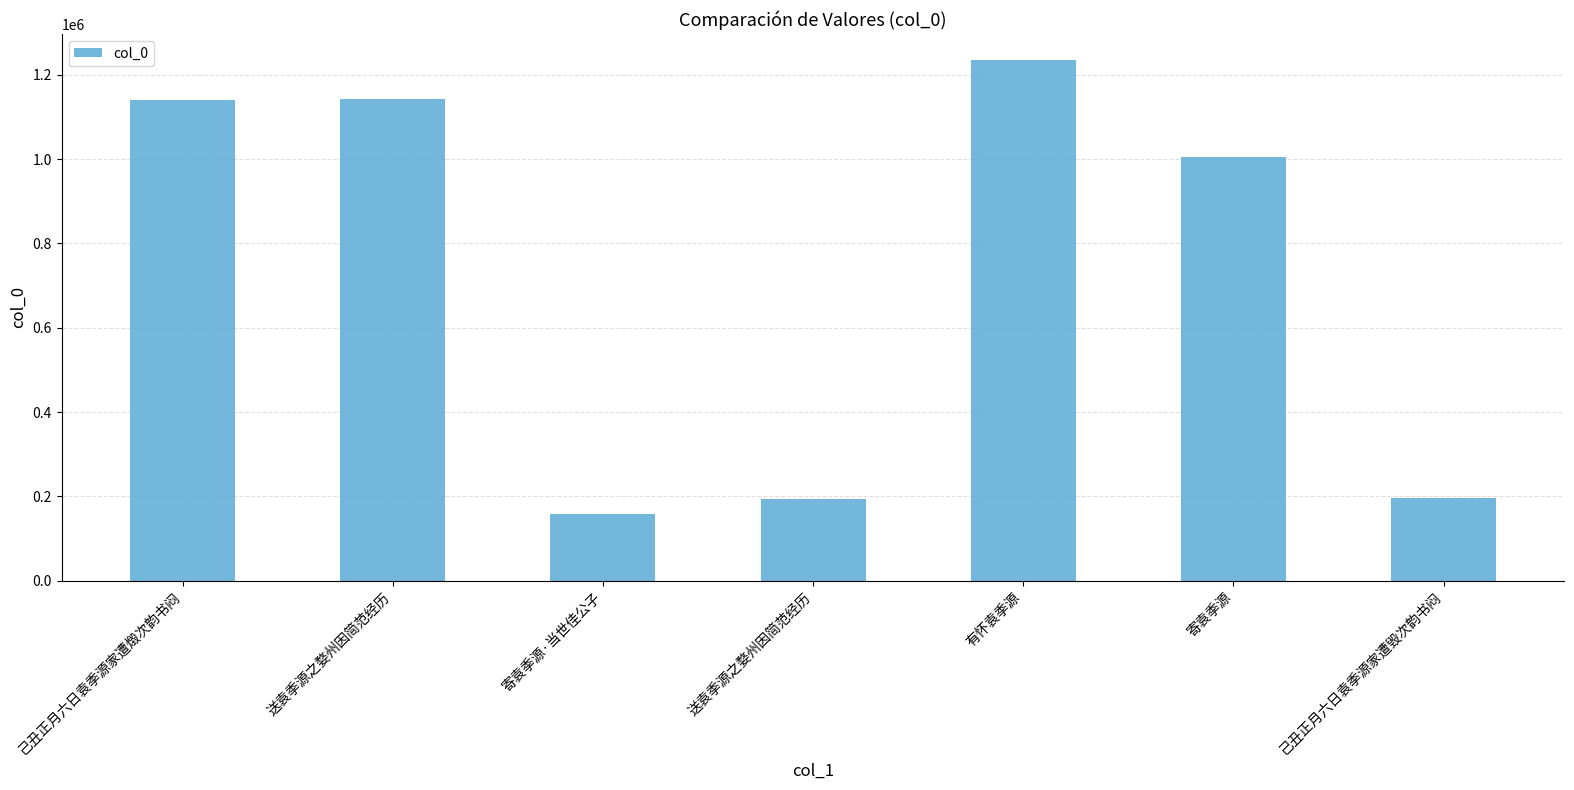

At which label is the value closest to 696263?

寄袁季源